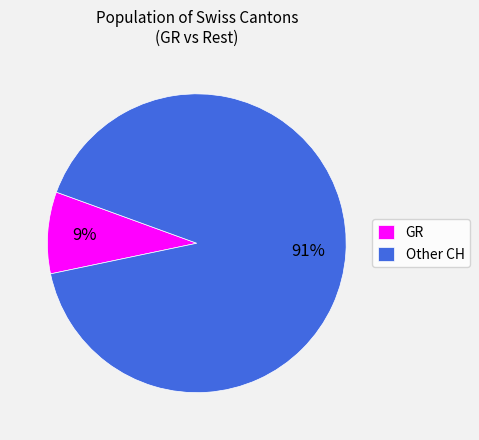

The GR slice represents 1% of the pie. True or false?

False